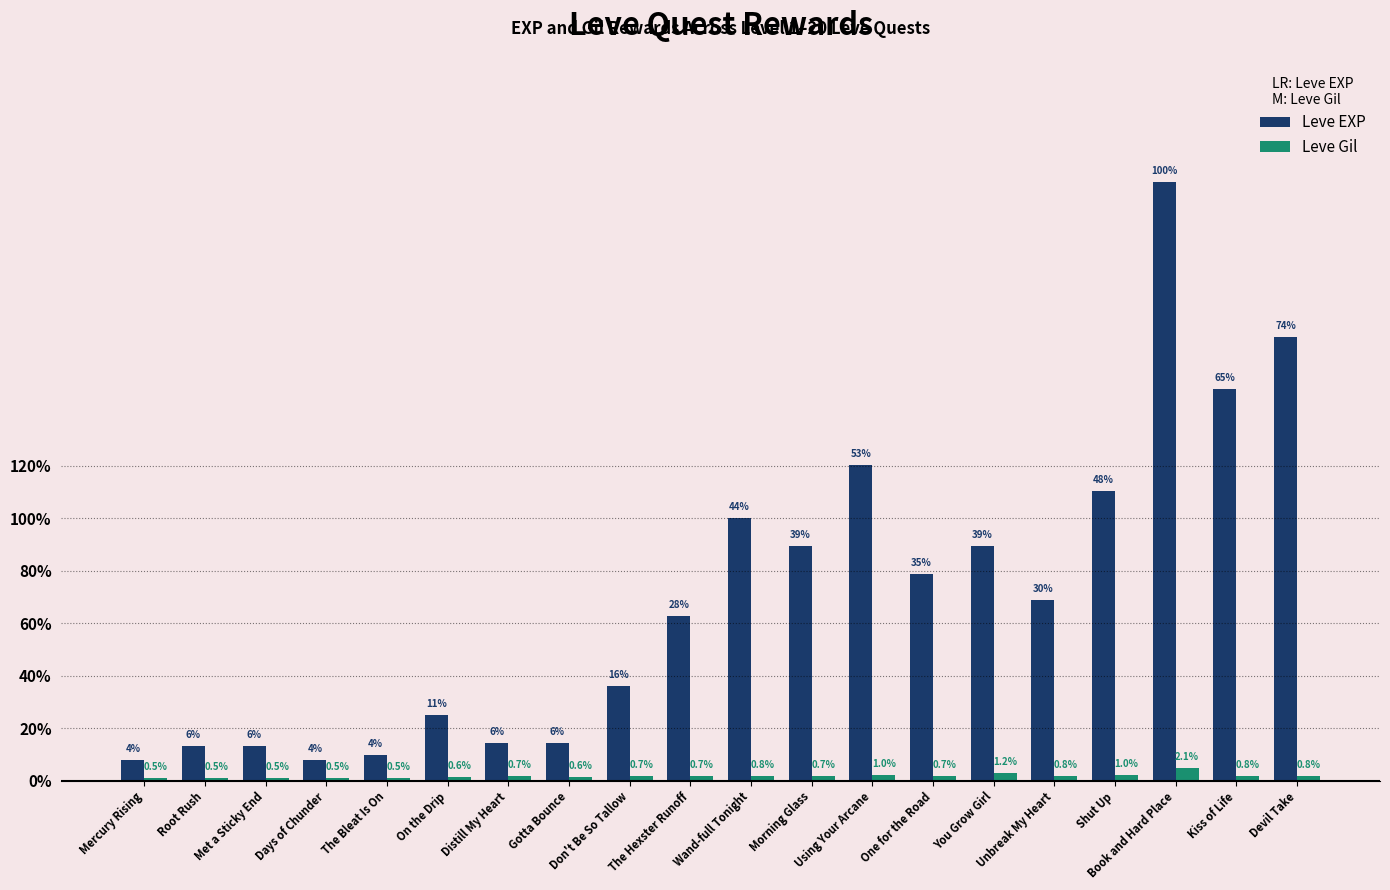

What are all the series names shown in the legend?

Leve EXP, Leve Gil